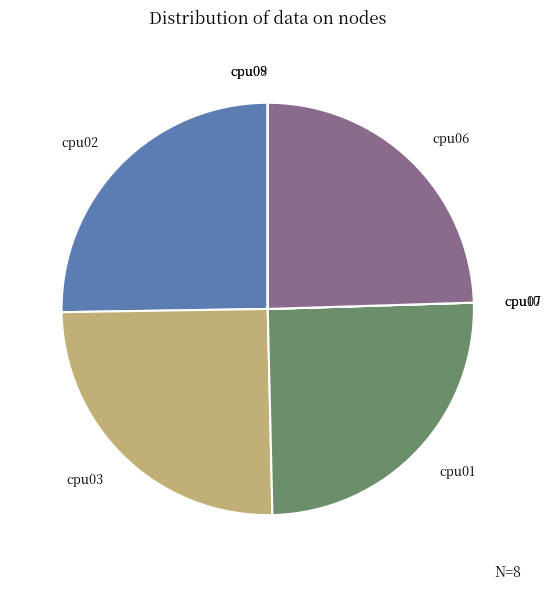

Is there any slice that represents more than half of the pie?

No